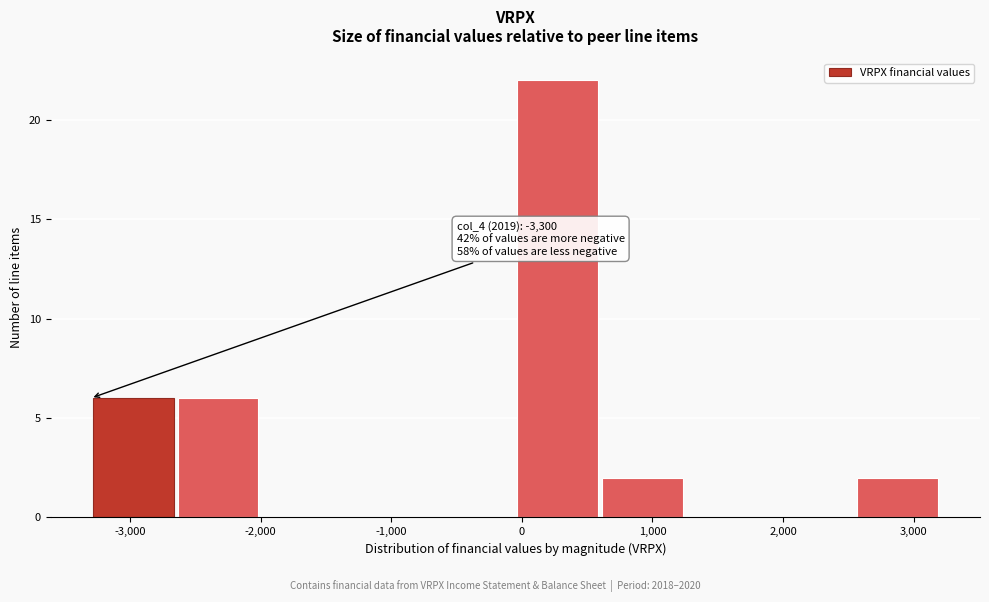

Which range on the x-axis has the tallest bar?

-50 to 600